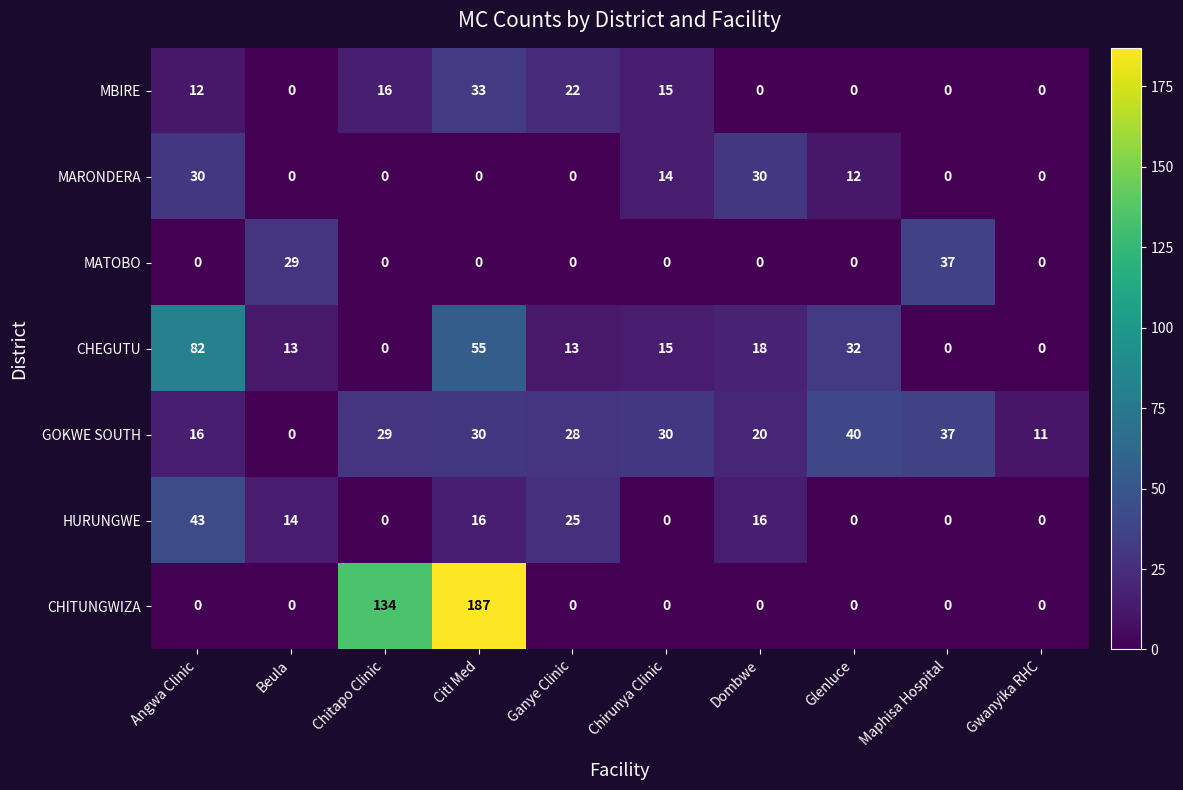

Which series has the largest total across all categories?

CHITUNGWIZA